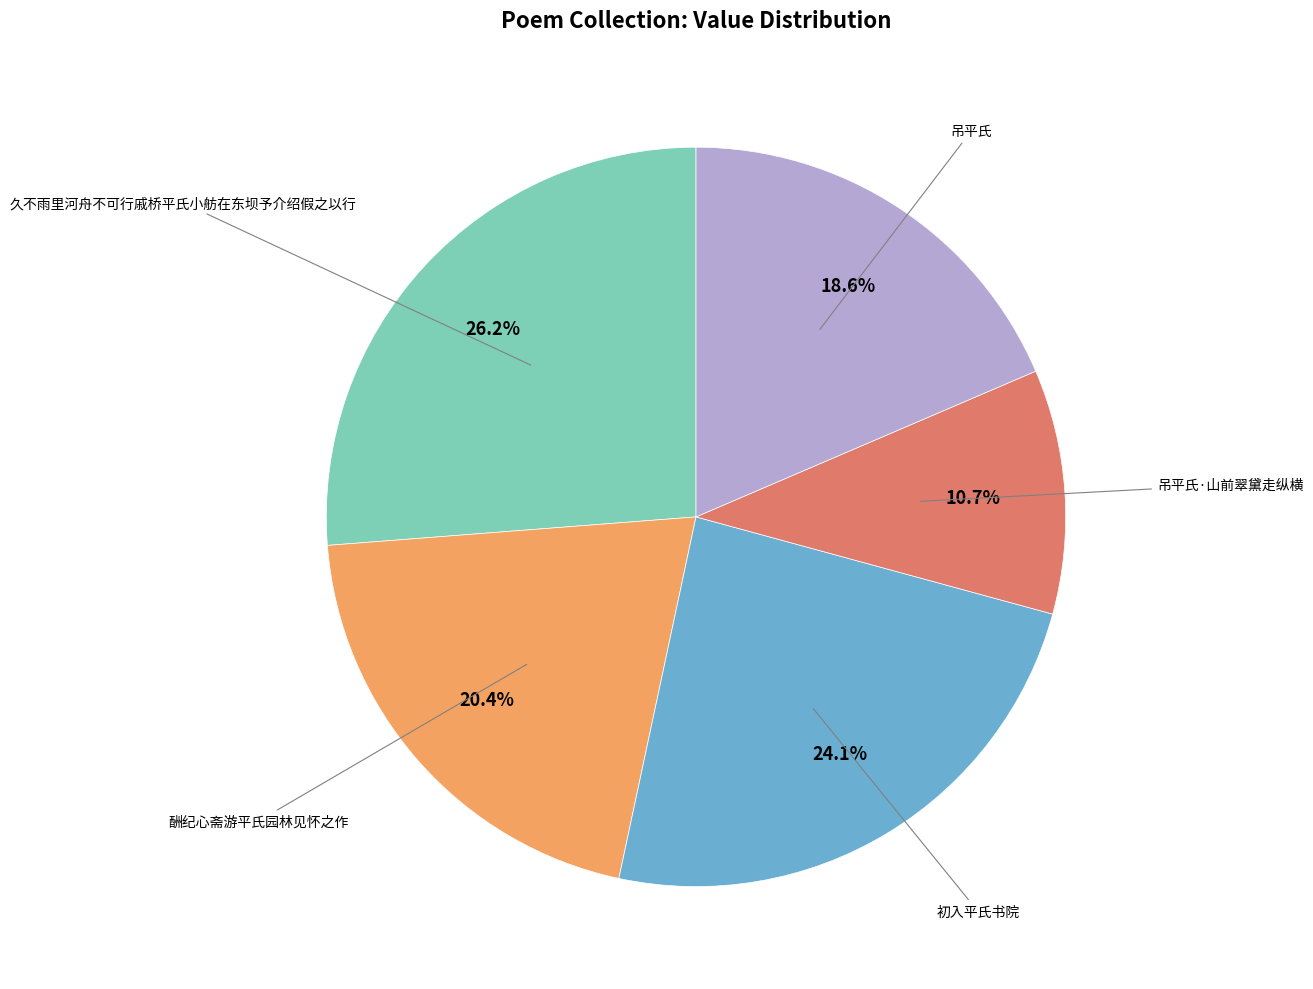

Is there any slice that represents more than half of the pie?

No